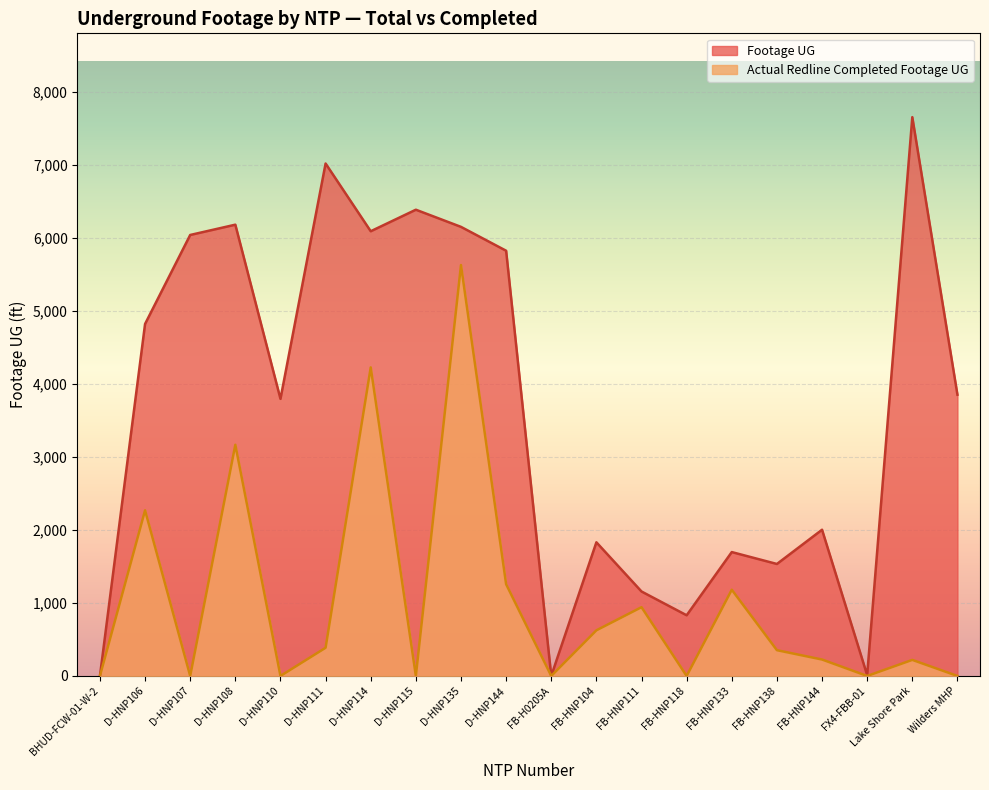

What is the difference between the highest and lowest values at D-HNP110?

3796